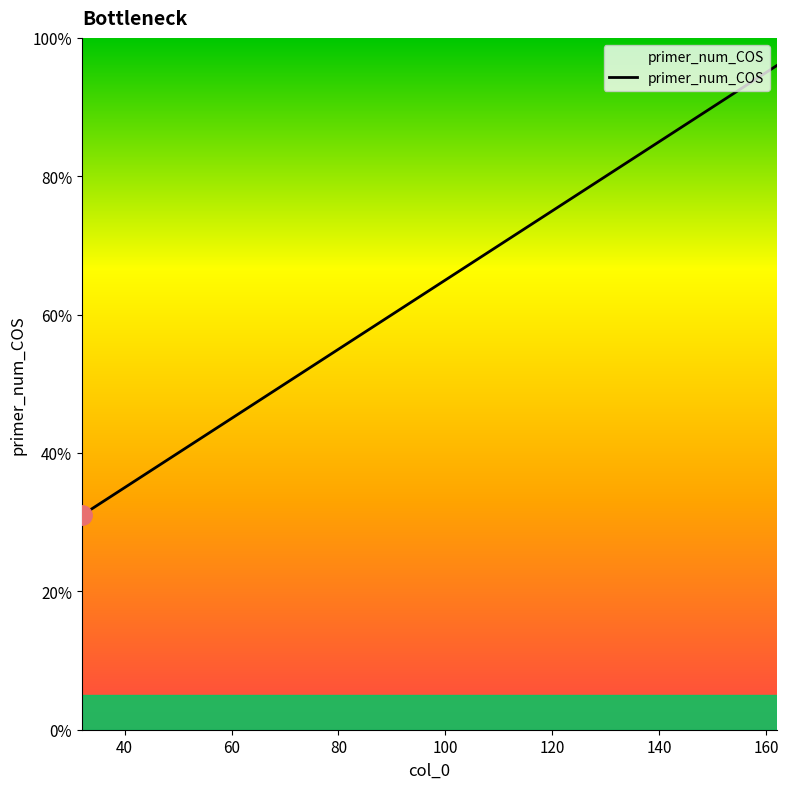

What is the maximum value shown in the chart?

96